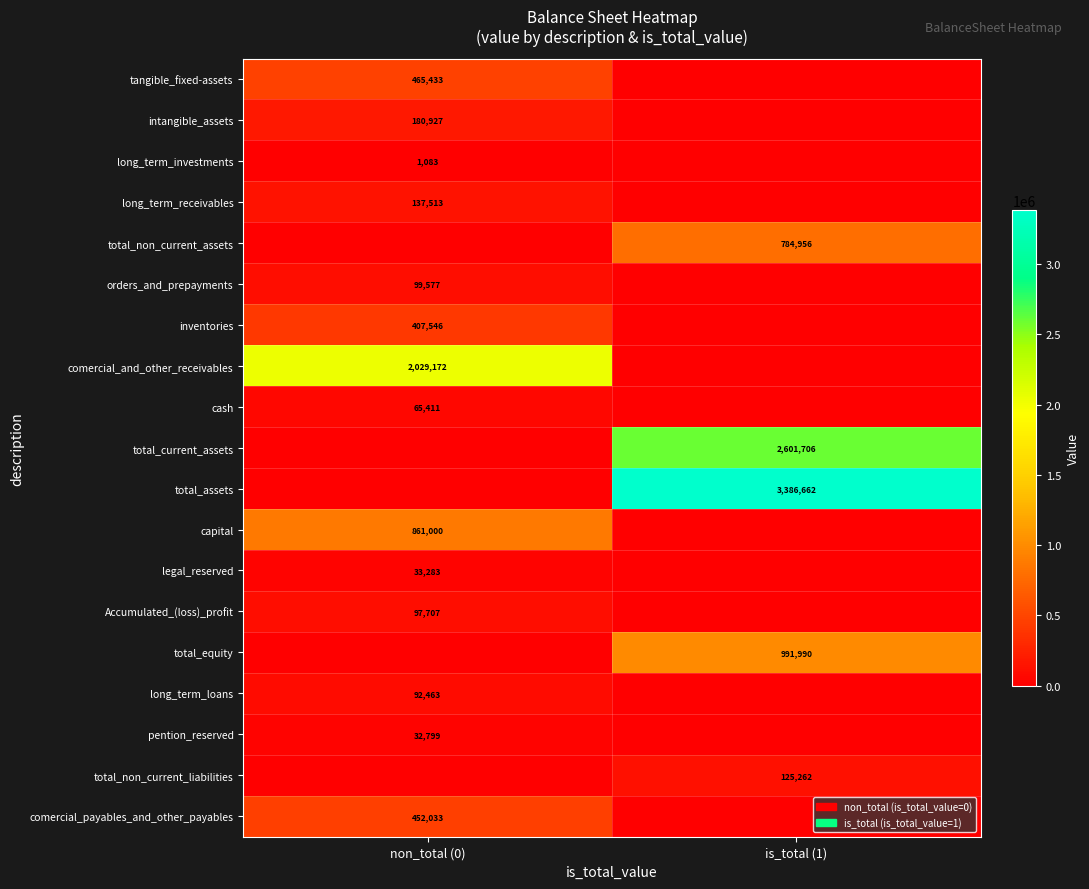

Is it true that pention_reserved equals 48104 at non_total (0)?

False